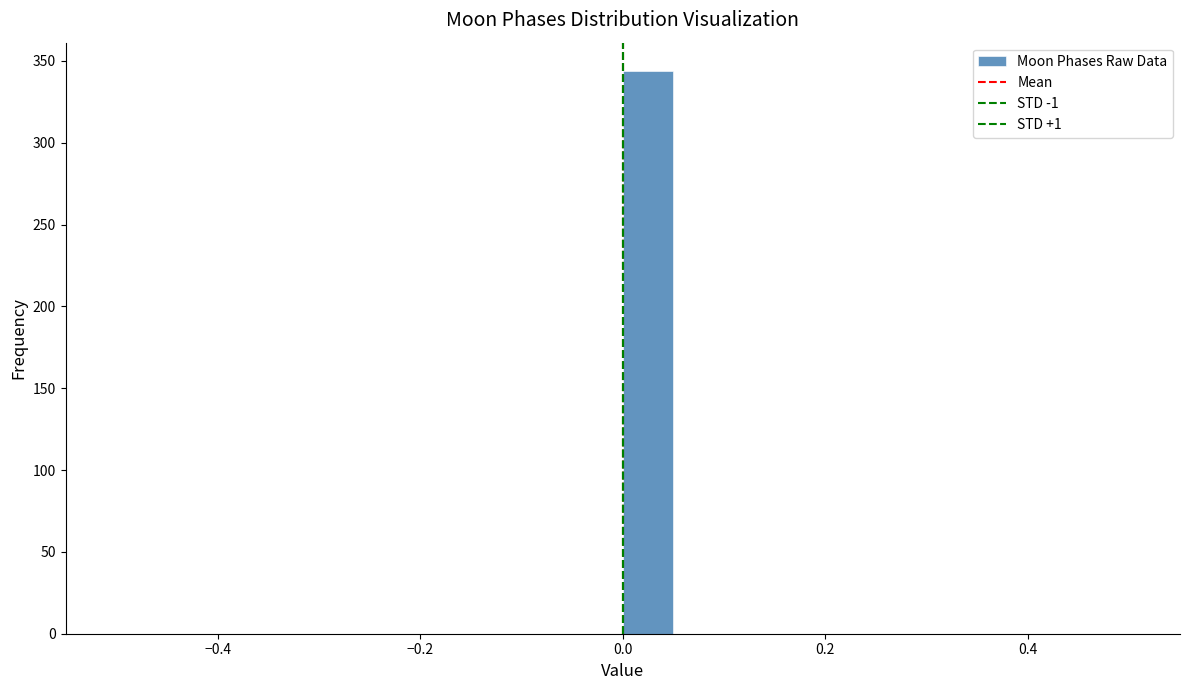

Around what value on the x-axis is the tallest bar? Give the approximate position of its centre, as read against the axis.

0.02